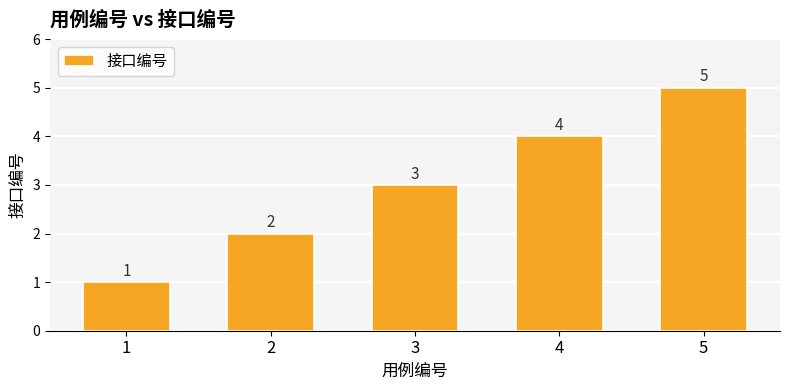

At which category does the chart reach its peak across all series?

5